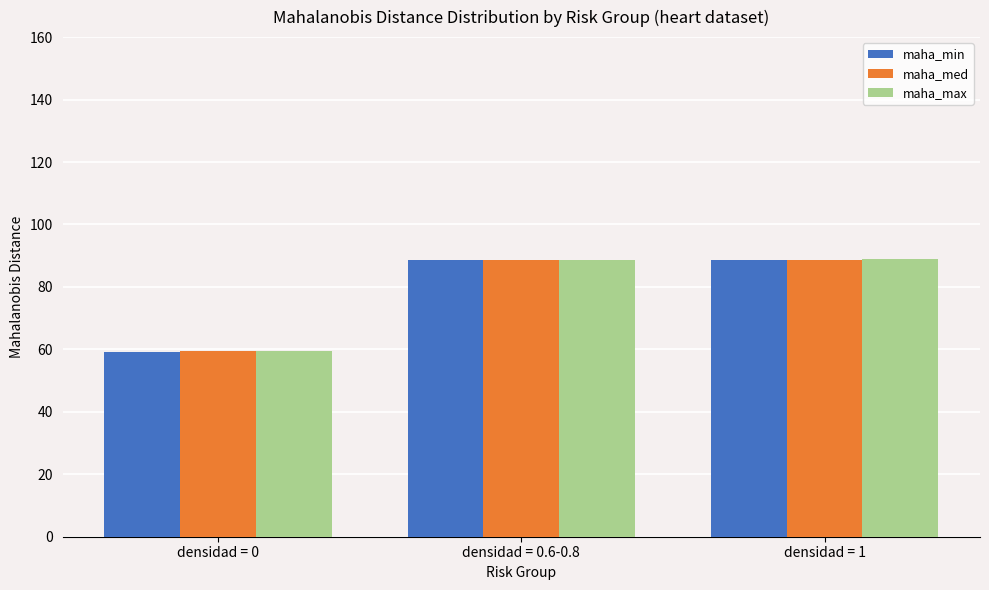

What position from the left is densidad = 0.6-0.8?

2